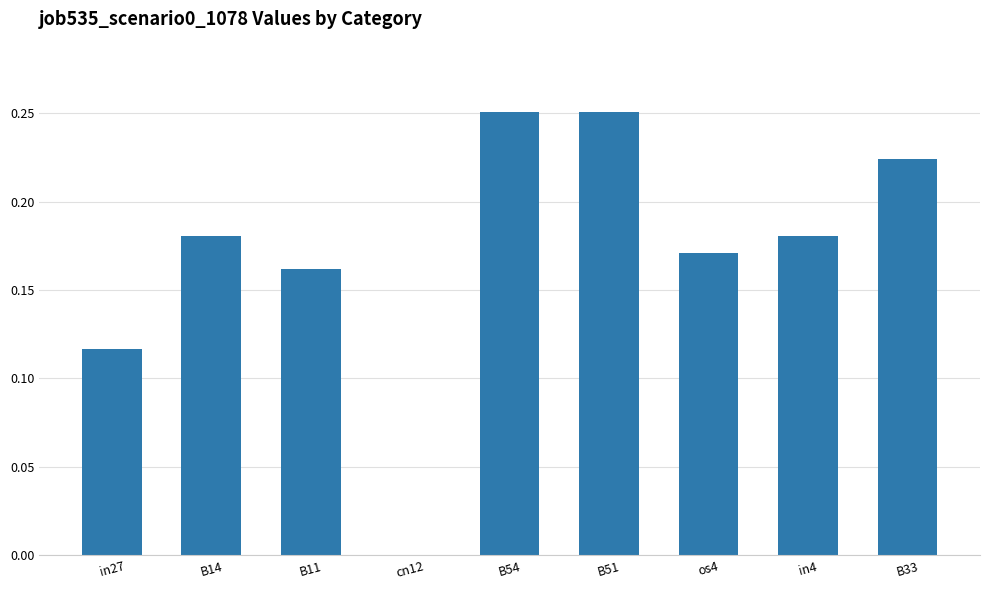

Does the chart contain stacked bars?

No